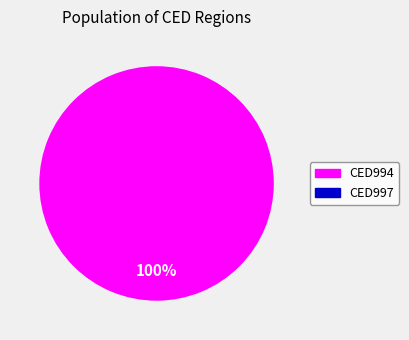

How many segments does this pie chart have?

1